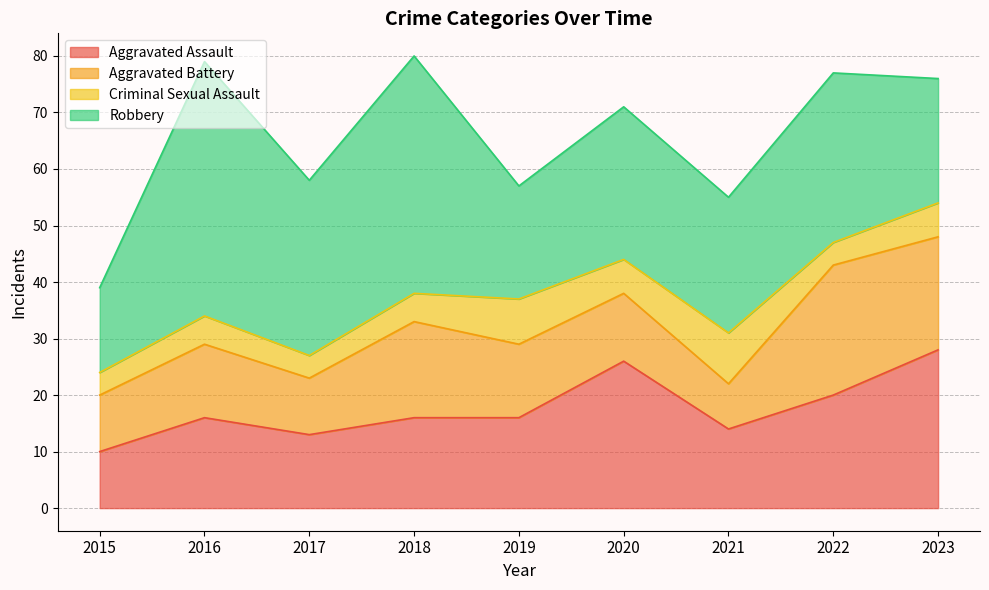

Reading left to right, extract all data points from this chart.

Aggravated Assault: 2015=10	2016=16	2017=13	2018=16	2019=16	2020=26	2021=14	2022=20	2023=28
Aggravated Battery: 2015=10	2016=13	2017=10	2018=17	2019=13	2020=12	2021=8	2022=23	2023=20
Criminal Sexual Assault: 2015=4	2016=5	2017=4	2018=5	2019=8	2020=6	2021=9	2022=4	2023=6
Robbery: 2015=15	2016=45	2017=31	2018=42	2019=20	2020=27	2021=24	2022=30	2023=22